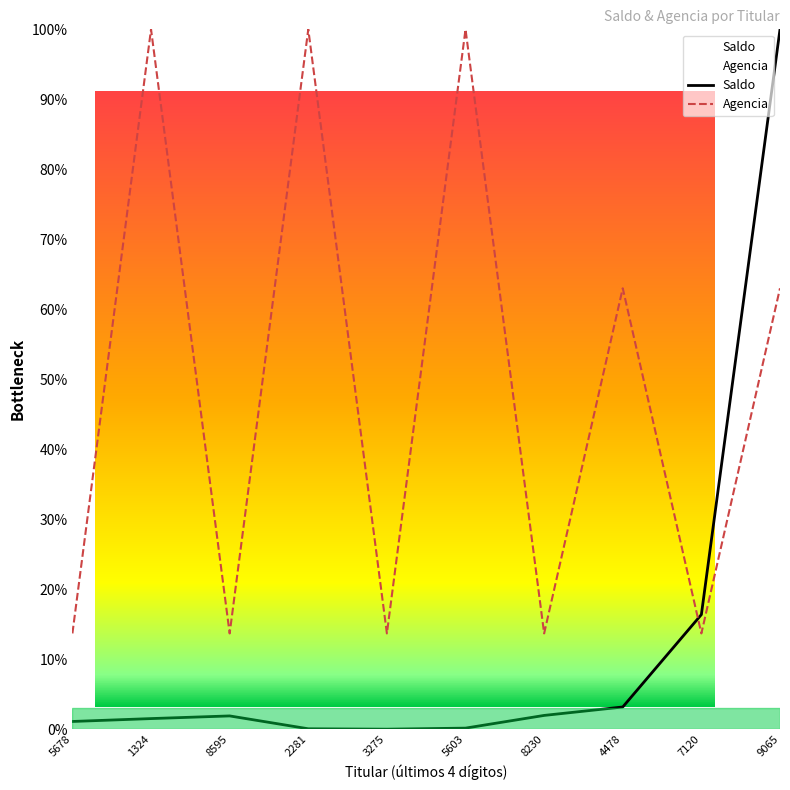

Read the Agencia value at 3275.

13.7